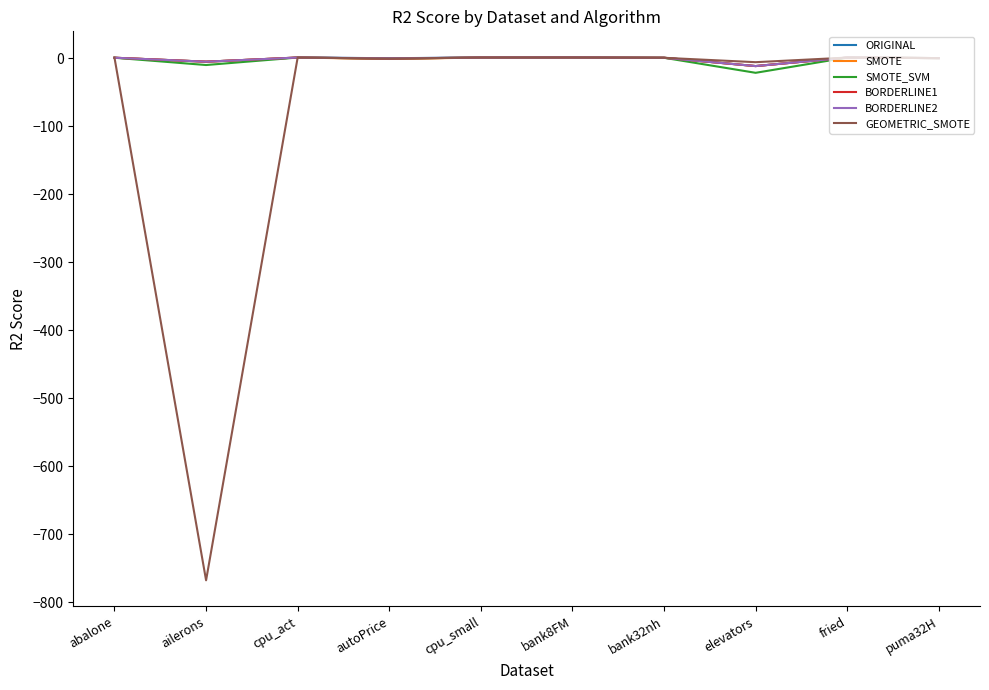

Which series has the largest range (max minus min)?

GEOMETRIC_SMOTE